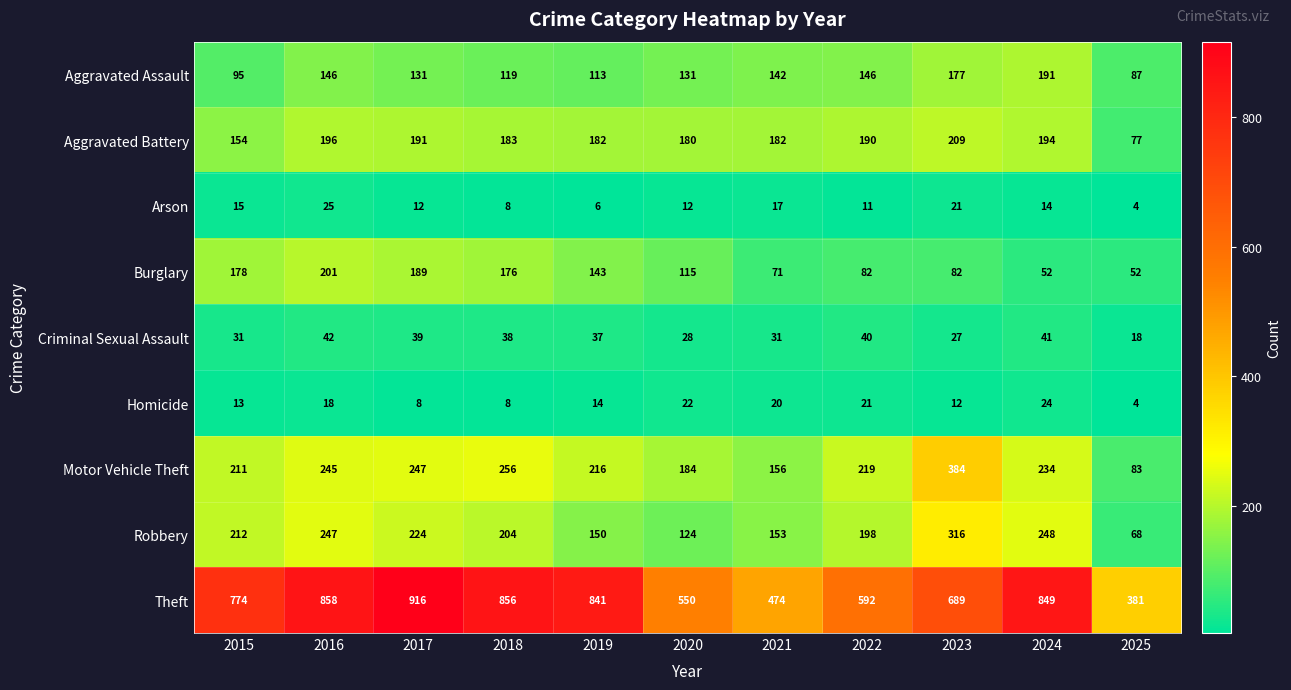

Rank the series by their maximum value, from lowest to highest.

Homicide, Arson, Criminal Sexual Assault, Aggravated Assault, Burglary, Aggravated Battery, Robbery, Motor Vehicle Theft, Theft